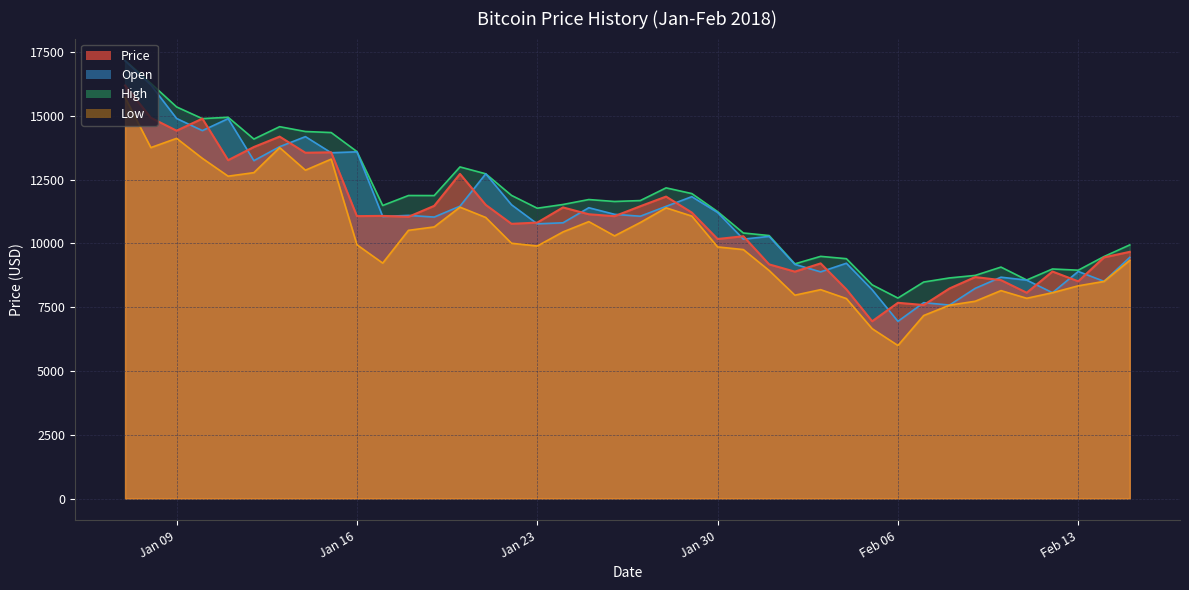

What is the greatest value displayed?

17176.0